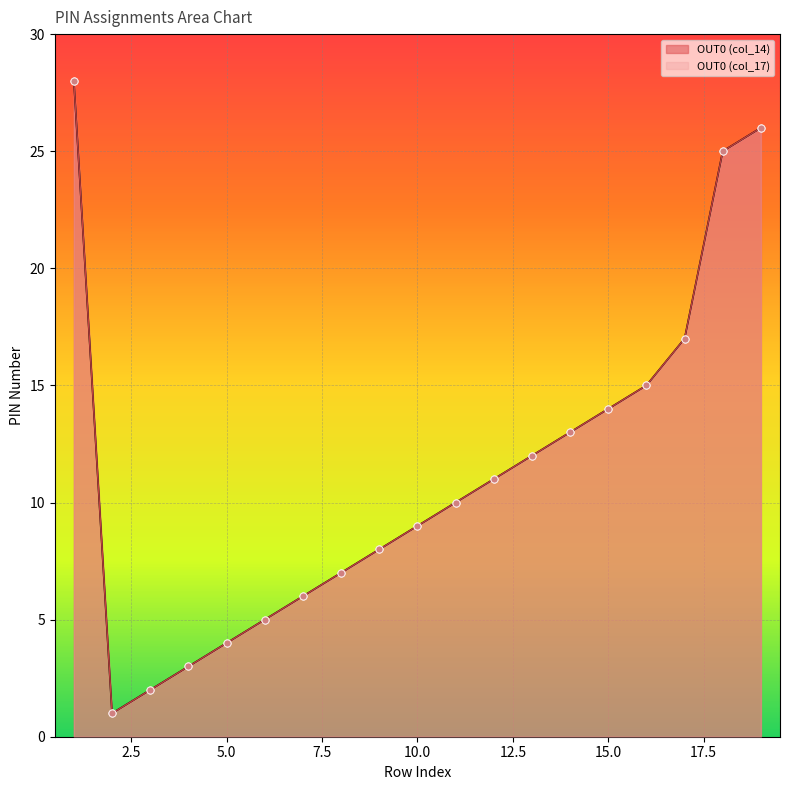

What is the total value across all series at 15?

28